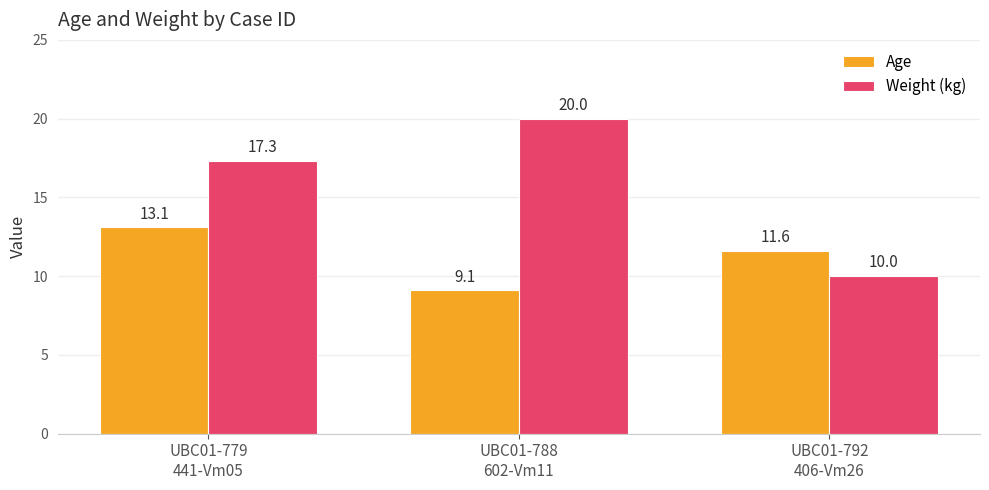

Rank the series at UBC01-779
441-Vm05 from highest to lowest value.

Weight (kg), Age